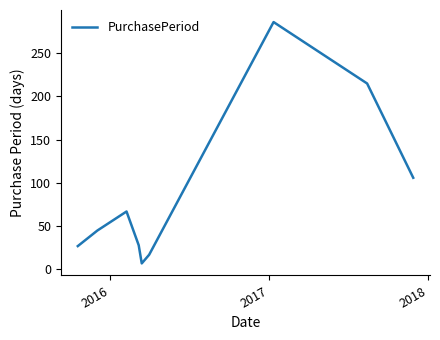

What is the smallest value displayed?

7